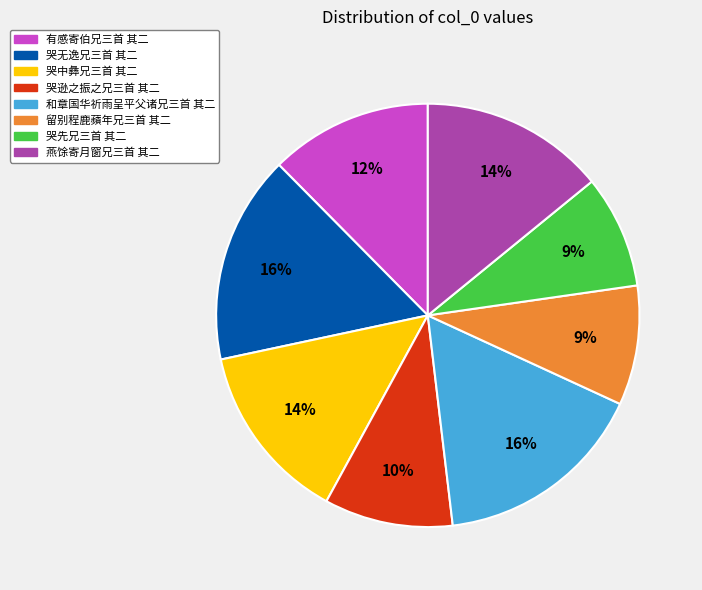

To the nearest percent, what is the difference between the 燕馀寄月窗兄三首 其二 and 哭逊之振之兄三首 其二 slice percentages?

4%